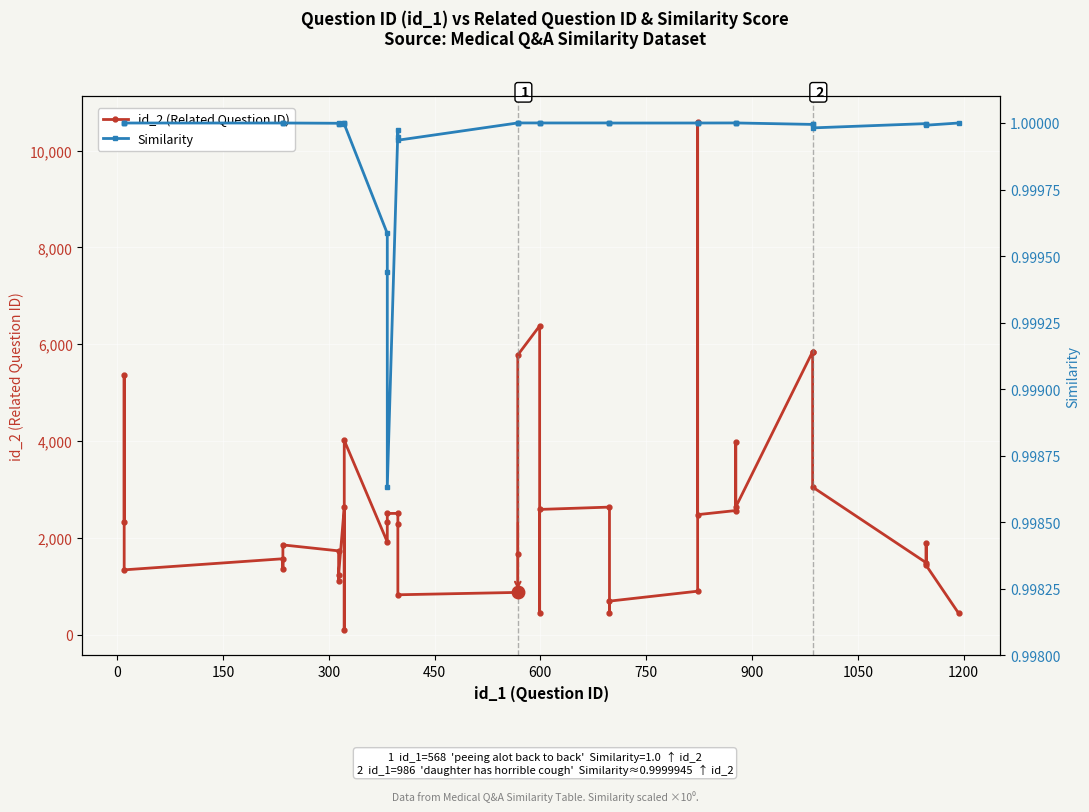

In id_2 (Related Question ID), how many points are lower than both neighbors (excluding endpoints)?

11